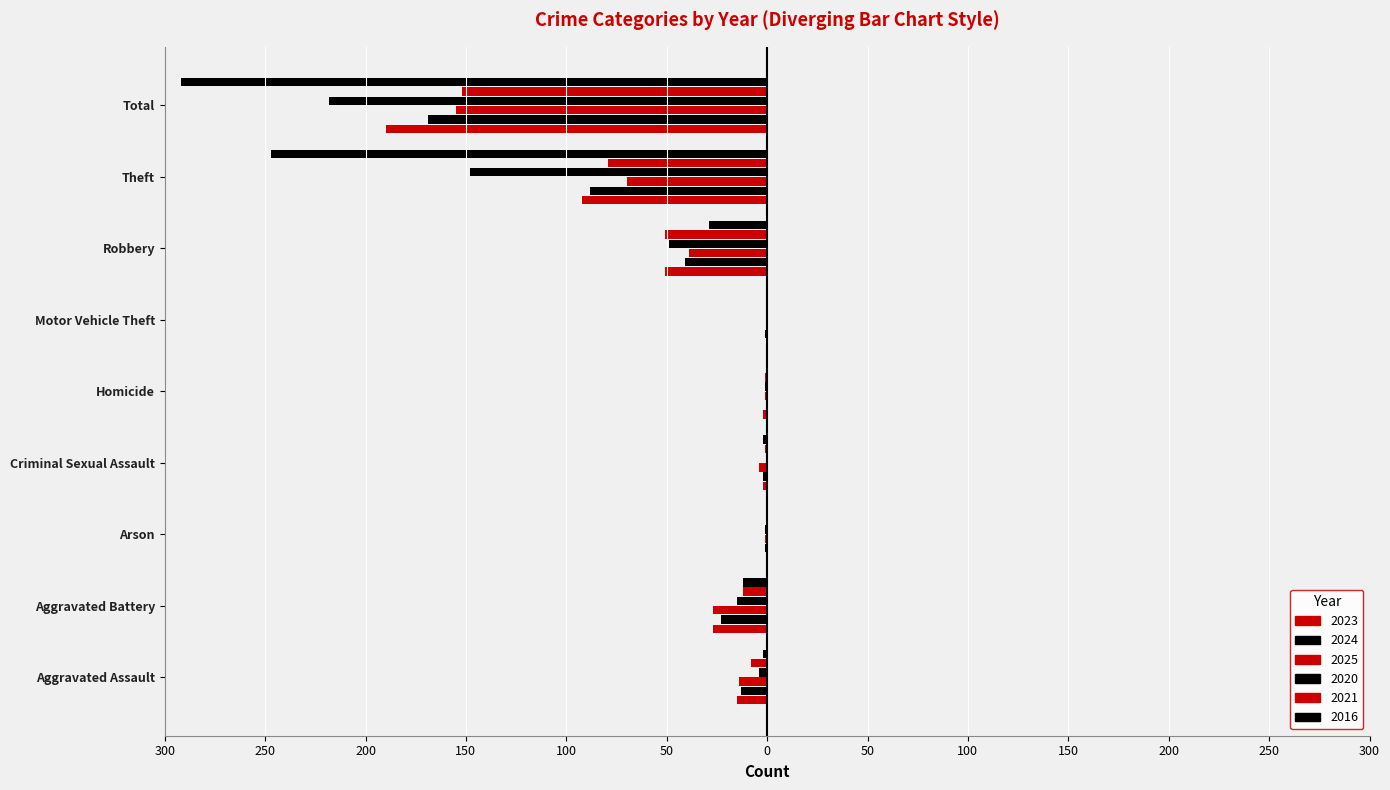

At which label does 2020 first exceed -4?

Arson